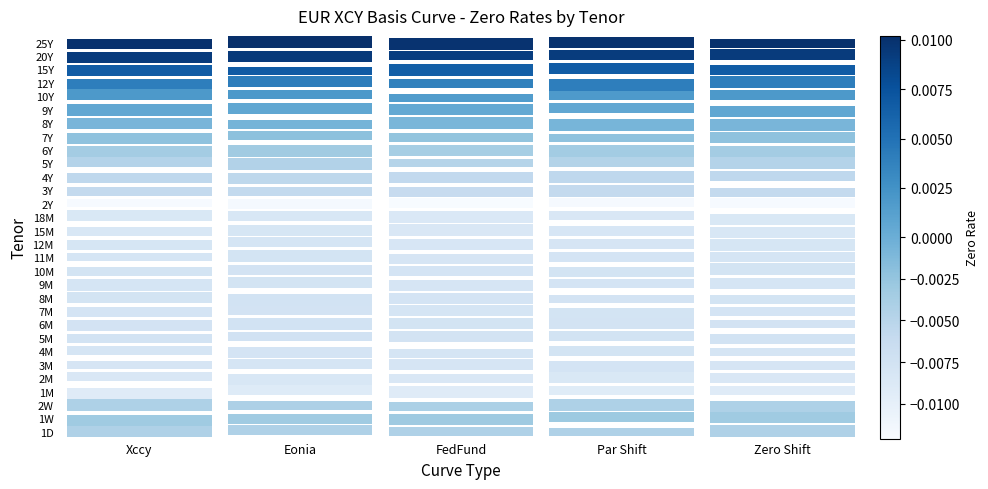

At which label does 12M reach its peak?

Eonia